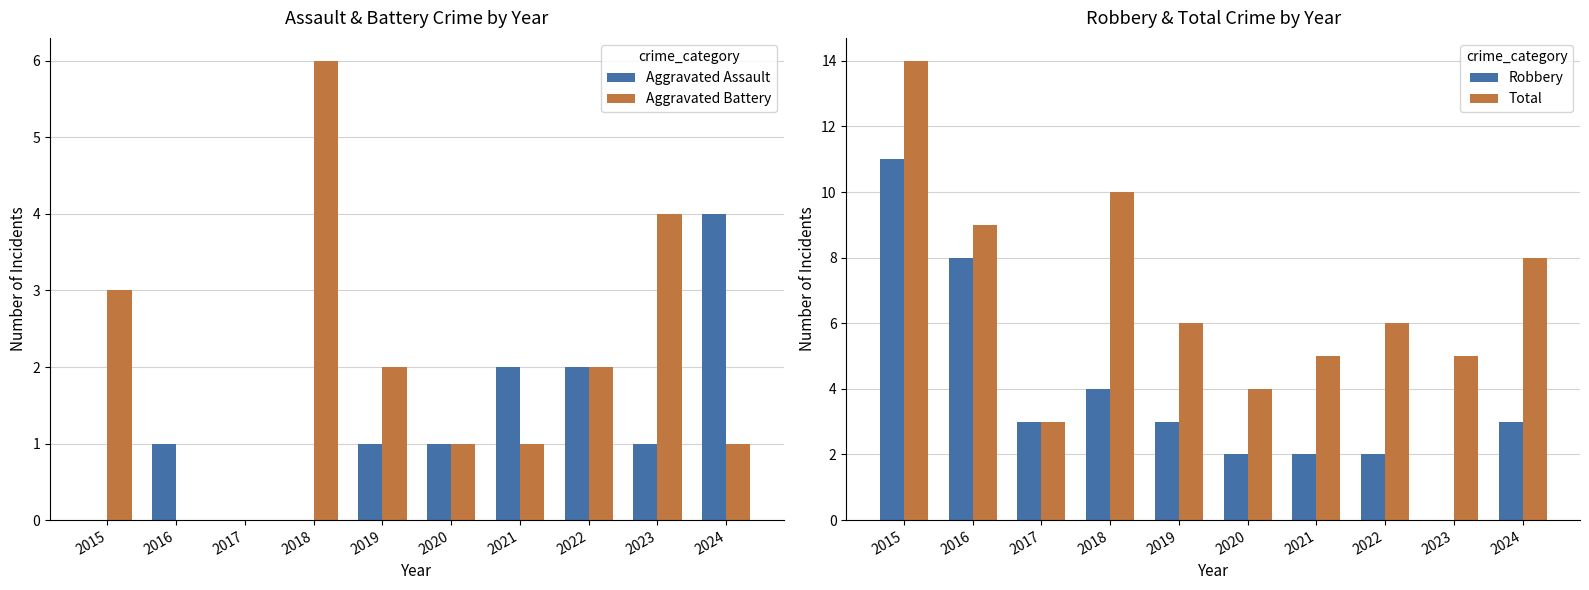

At which label is Total closest to 8?

2024